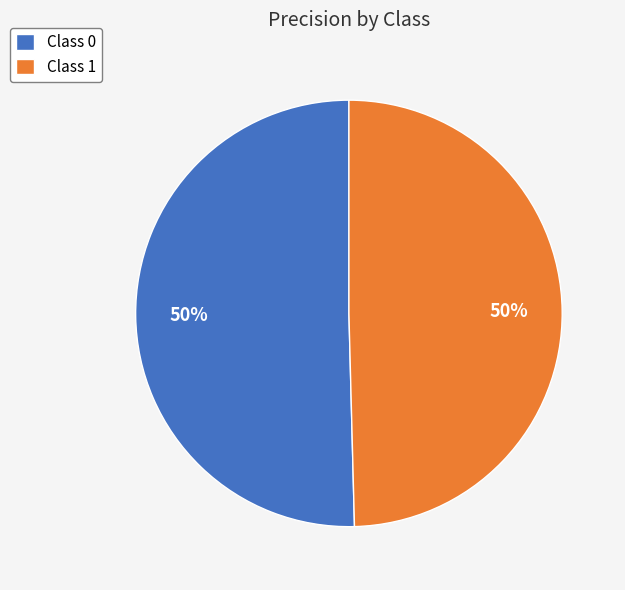

How many slices are in this pie chart?

2